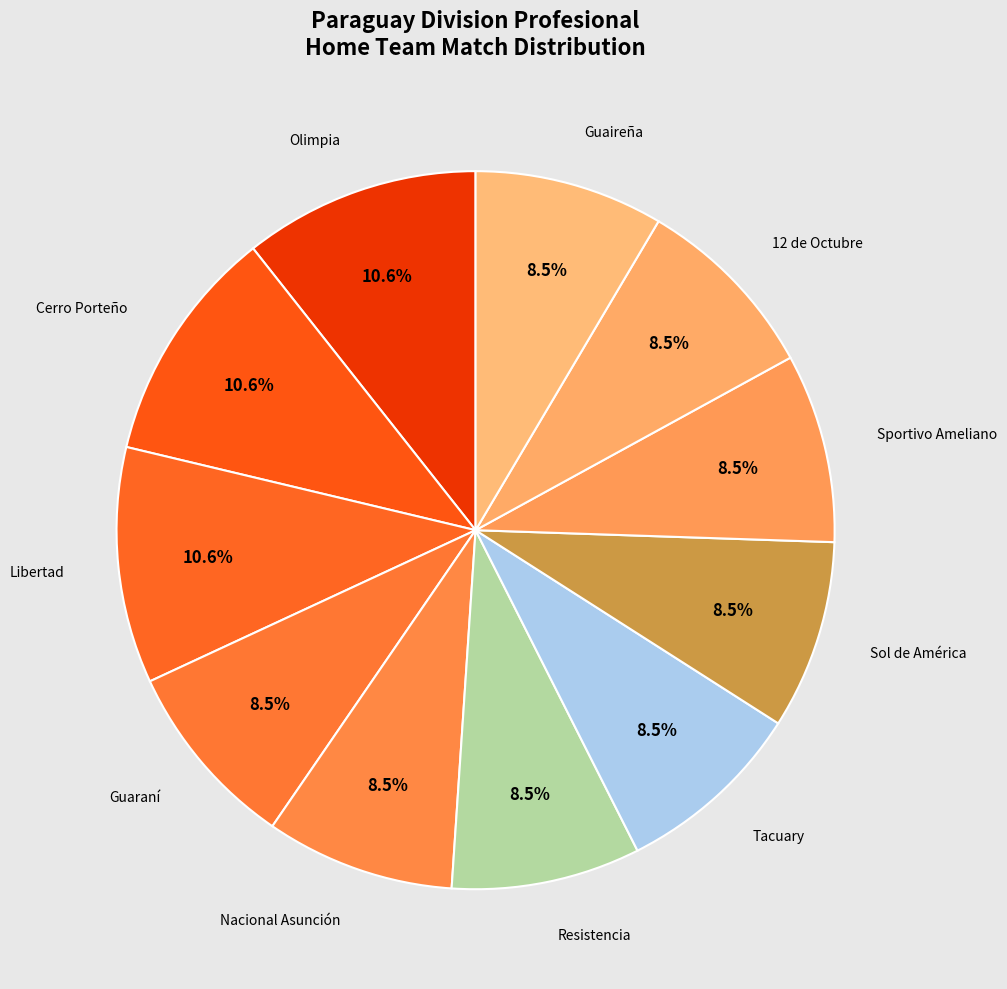

What percentage is NOT represented by Olimpia?

89.4%